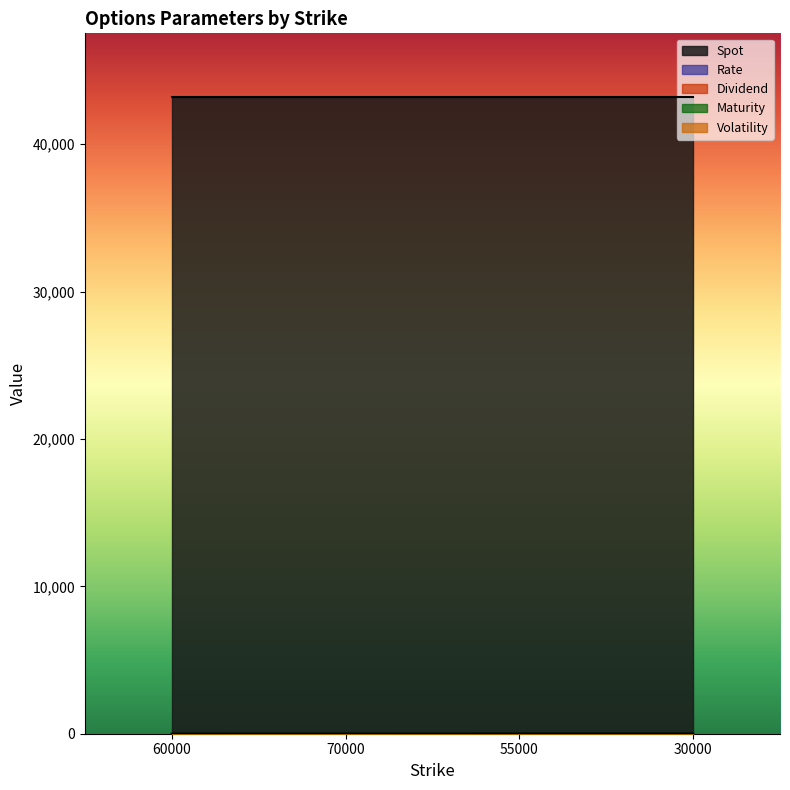

The Dividend series shows 0.1 at 55000. True or false?

False